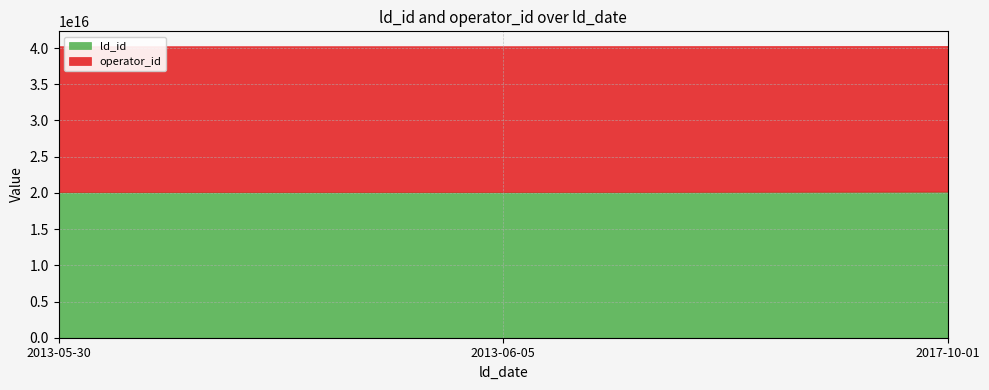

What is the value of the ld_id point at the 2nd from the left?

20130605083707300